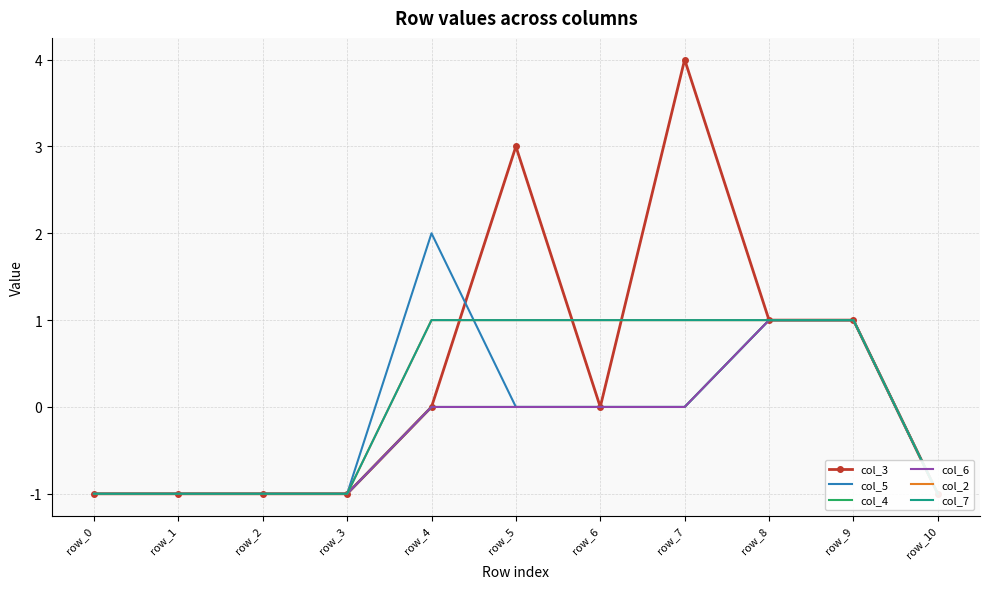

Is this an area chart (filled region under the line)?

No